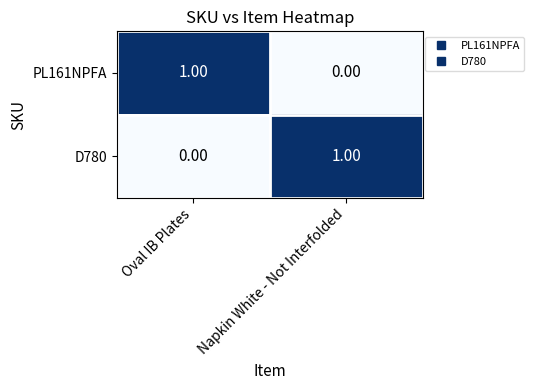

What is the spread (max minus min) of values at Napkin White - Not Interfolded?

1